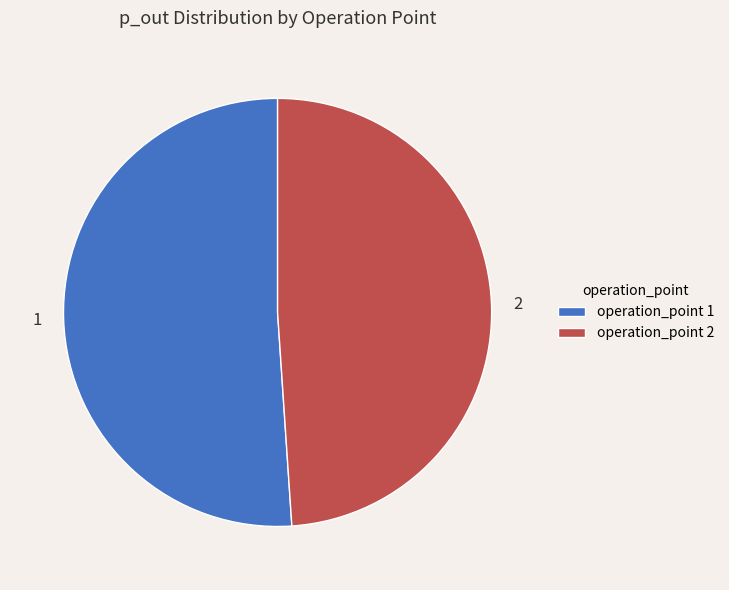

Combined, do 1 and 2 account for over 50%?

Yes